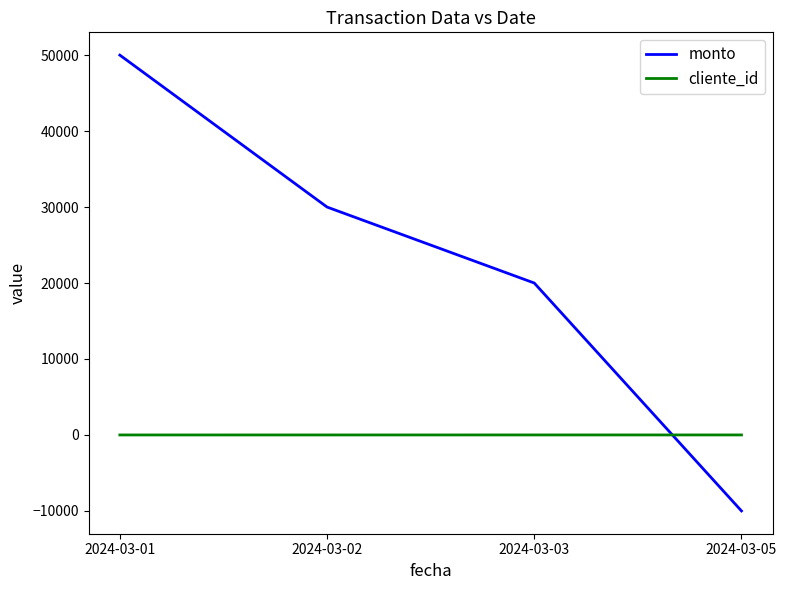

How many negative values does the monto series have?

1